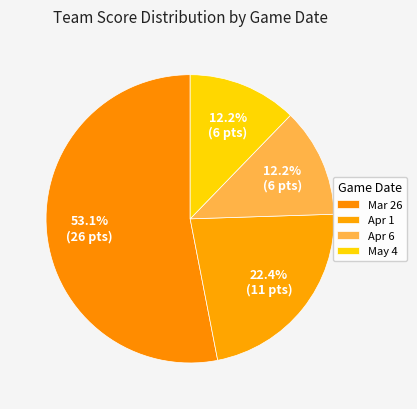

Is the sum of Apr 6 and Mar 26 greater than half?

Yes